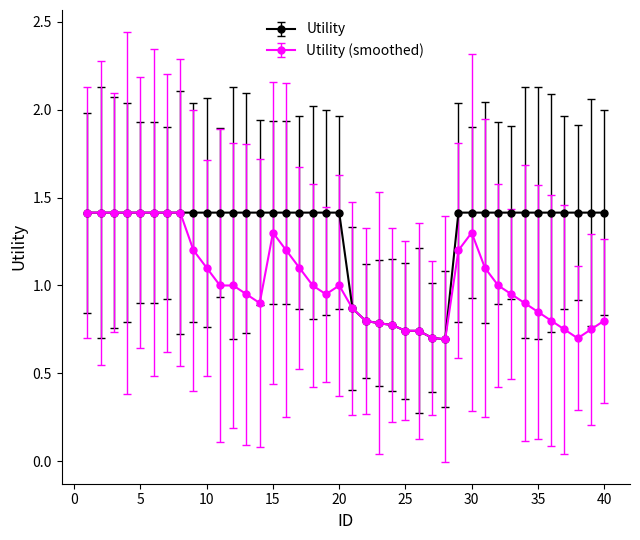

List the series in order of their overall mean, highest first.

Utility, Utility (smoothed)